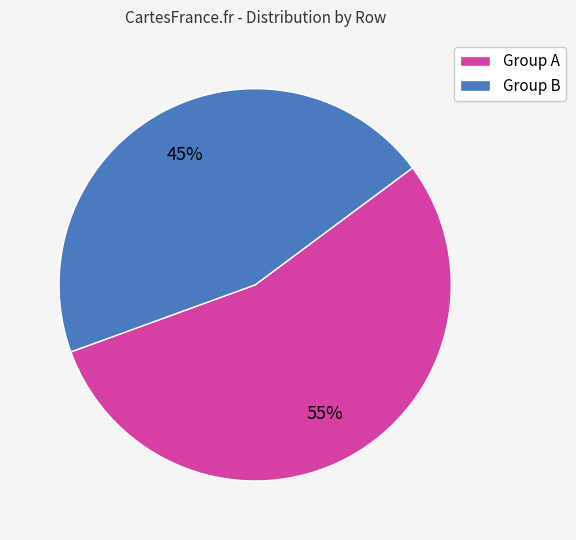

Is the sum of Group A and Group B greater than half?

Yes